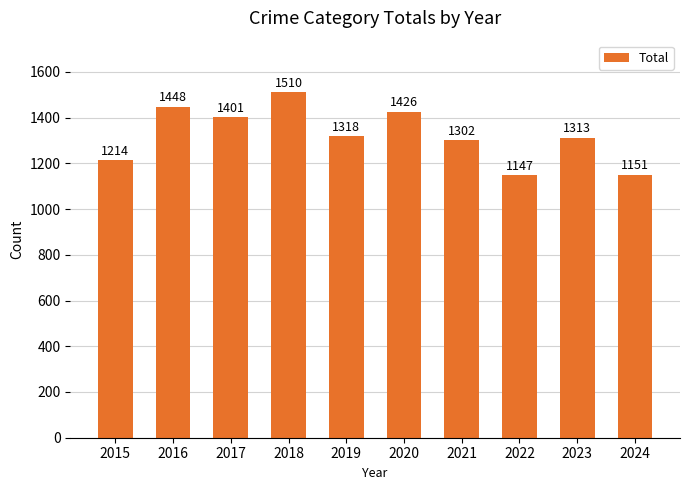

How many bars are there in total?

10